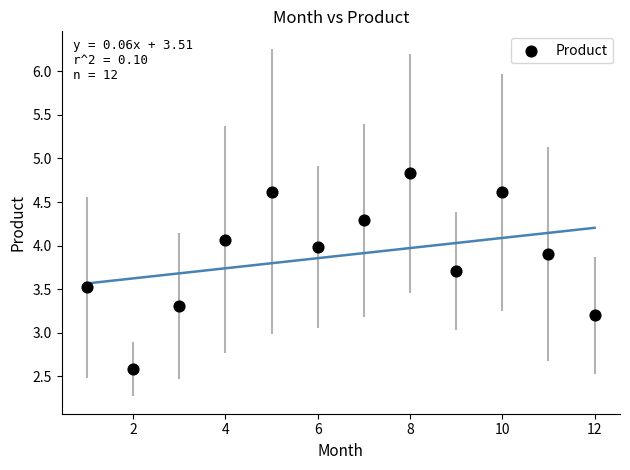

What Y value in the scatter plot is closest to 3?

3.2